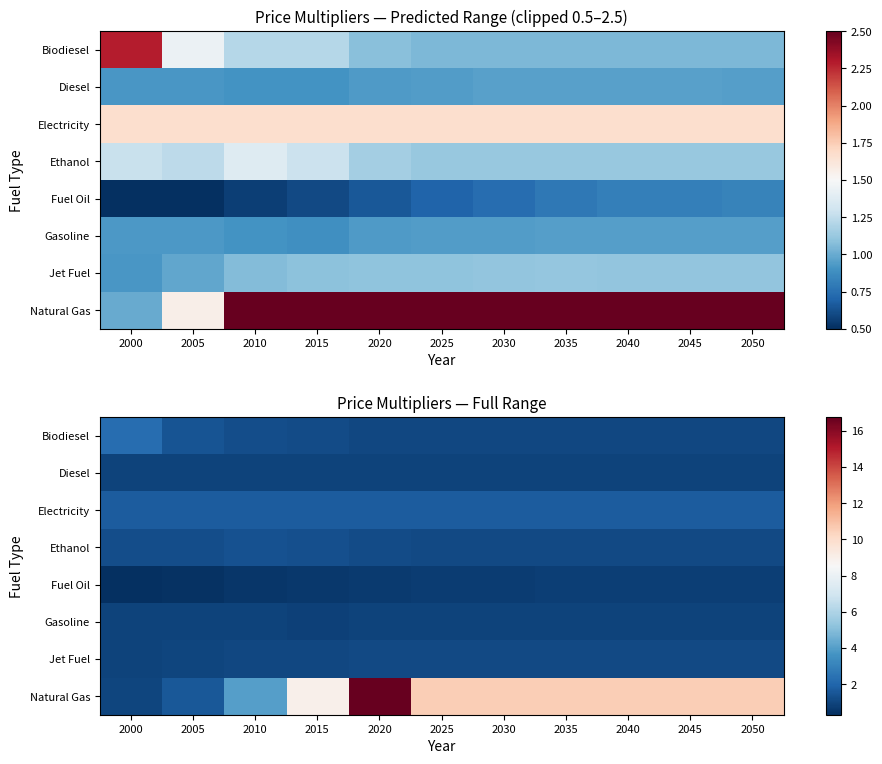

List the series in order of their peak value, lowest first.

Fuel Oil, Gasoline, Diesel, Jet Fuel, Ethanol, Electricity, Biodiesel, Natural Gas